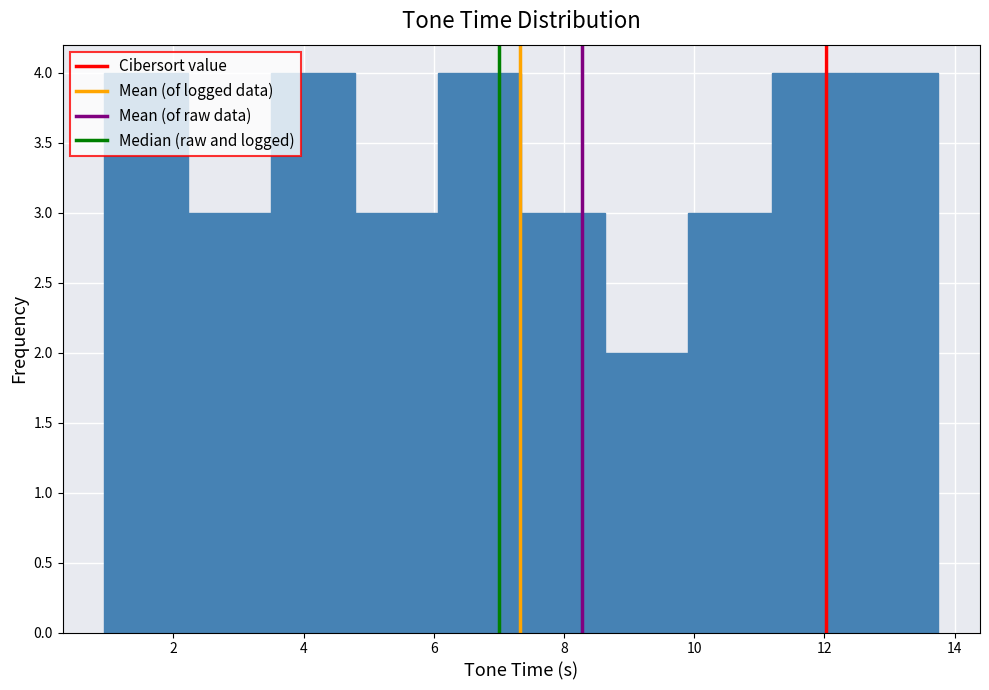

Reading left to right, transcribe this chart: for each bar, give the range it covers on the x-axis and its height. Neither the bar edges nor the heights are printed on the chart, so give them approximately, as read against the axes.

1.0 to 2.2: 4
2.2 to 3.6: 3
3.6 to 4.8: 4
4.8 to 6.0: 3
6.0 to 7.4: 4
7.4 to 8.6: 3
8.6 to 10.0: 2
10.0 to 11.2: 3
11.2 to 12.4: 4
12.4 to 13.8: 4